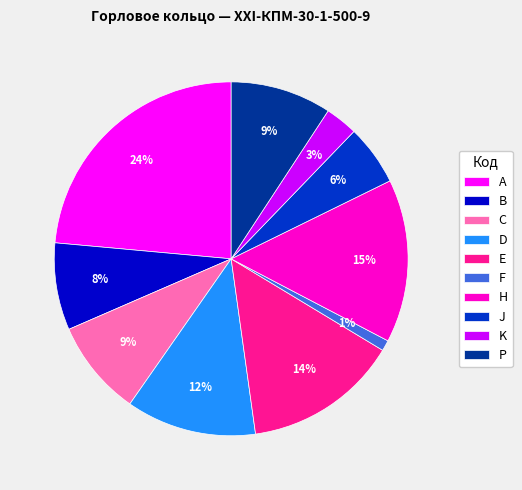

What is the smallest slice in the pie chart?

F